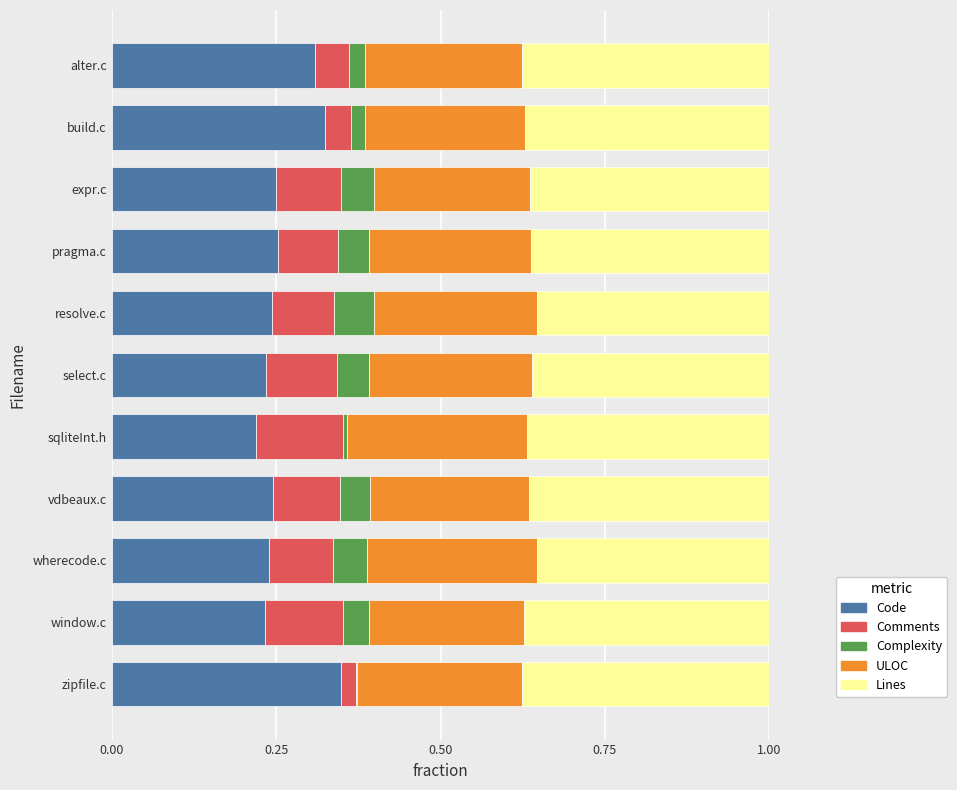

How many data points does each series have?

11